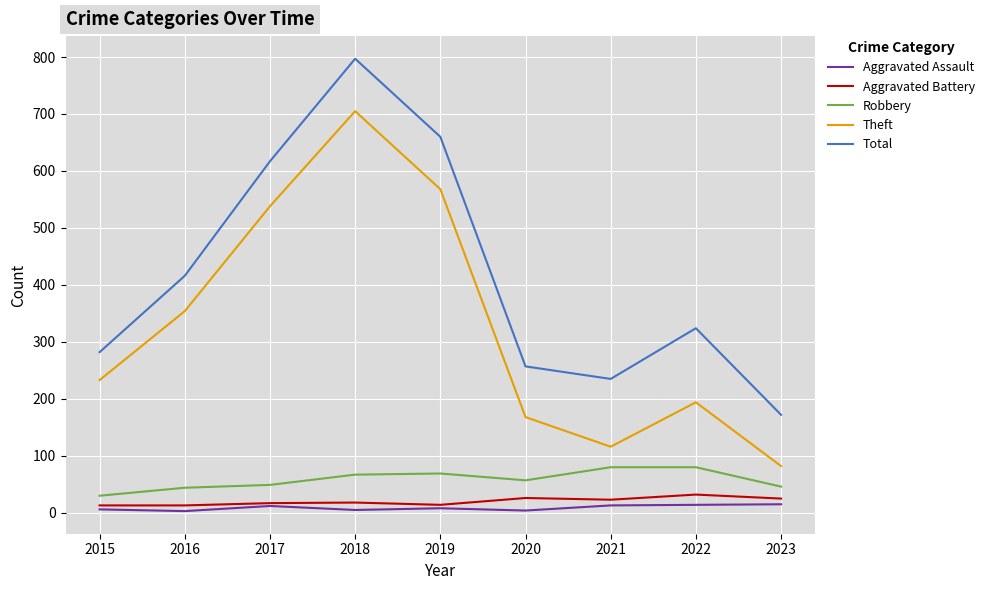

What is the total value across all series at 2015?

564